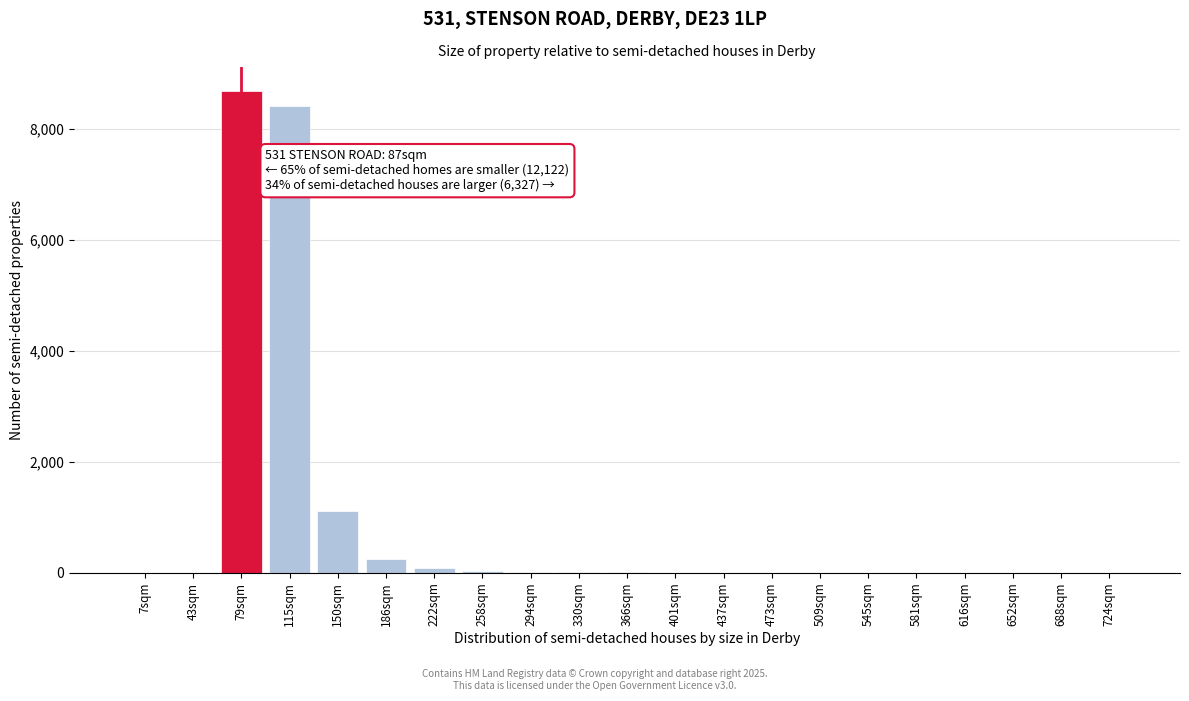

Is it true that the value at 724sqm is -4123?

False